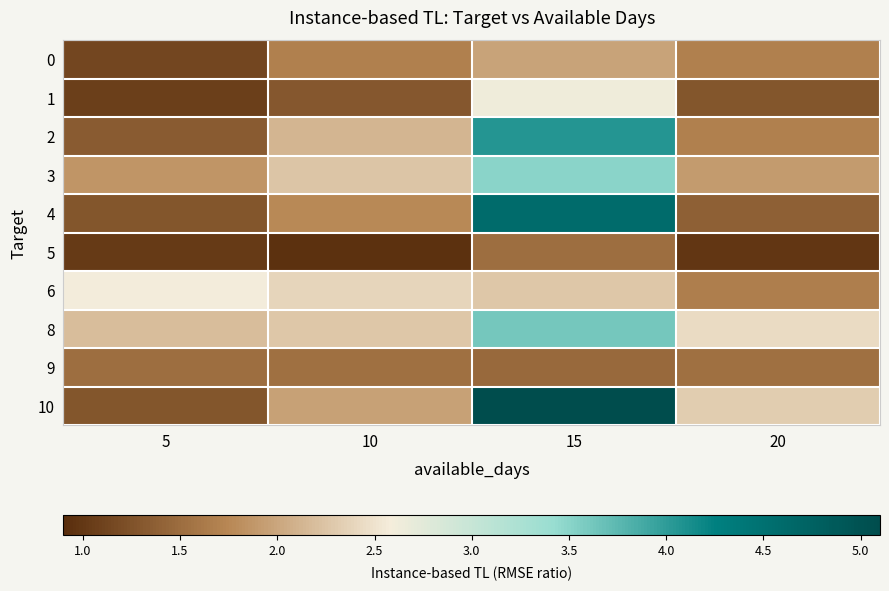

Reading left to right, list all the values displayed in this chart.

0: 5=1.1	10=1.7	15=2.0	20=1.7
1: 5=1.1	10=1.3	15=2.6	20=1.3
2: 5=1.3	10=2.1	15=4.1	20=1.7
3: 5=1.9	10=2.3	15=3.5	20=1.9
4: 5=1.3	10=1.8	15=4.6	20=1.4
5: 5=1.0	10=0.9	15=1.5	20=1.0
6: 5=2.6	10=2.4	15=2.3	20=1.7
8: 5=2.2	10=2.3	15=3.6	20=2.4
9: 5=1.5	10=1.5	15=1.5	20=1.5
10: 5=1.3	10=2.0	15=5.1	20=2.3